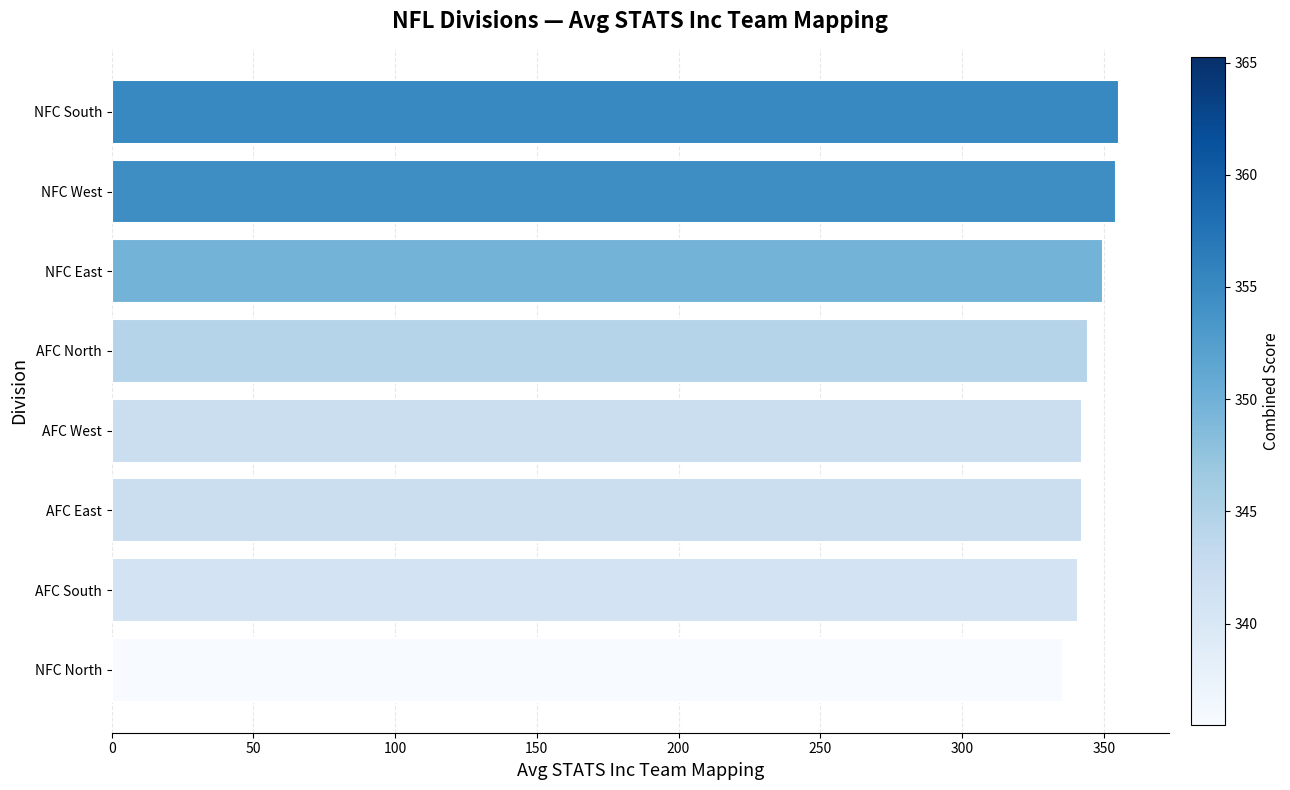

What is the minimum value shown in the chart?

335.5